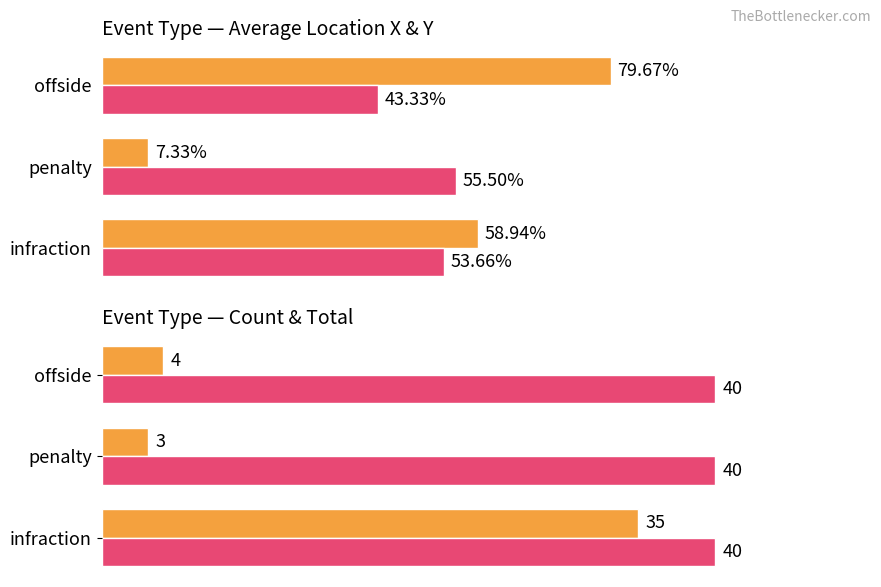

What is the sum of all Event count values?

42.0